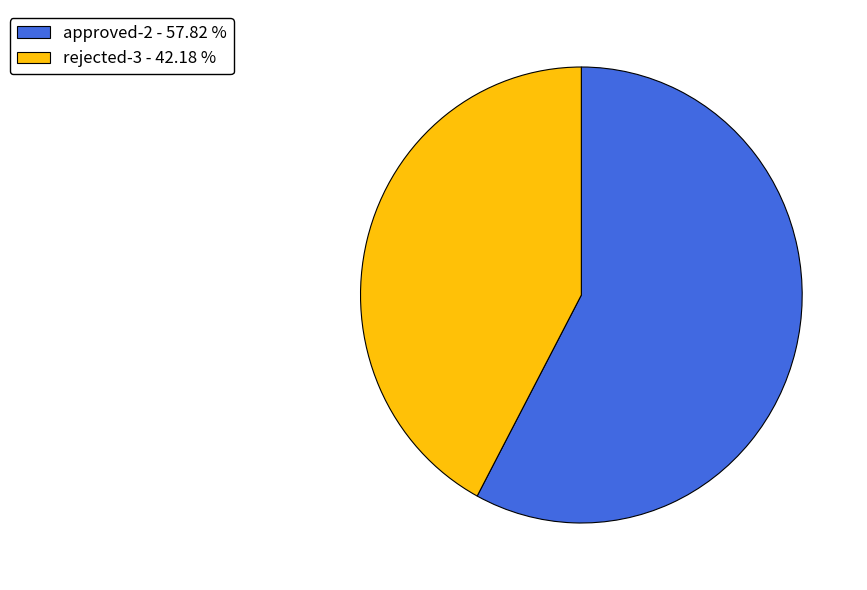

What is the majority slice?

approved-2